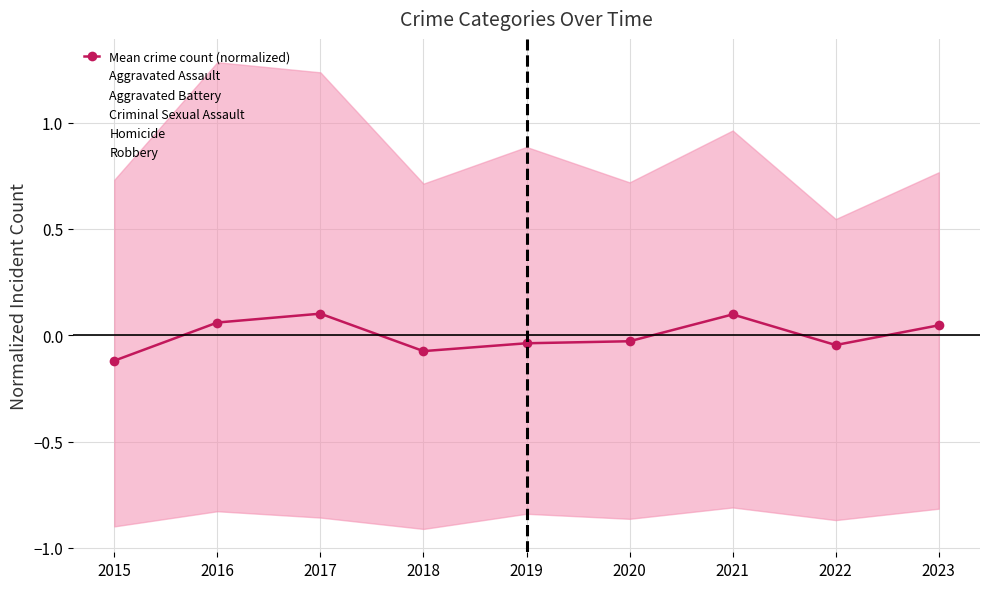

Count the values in the range 0 to 1.

4